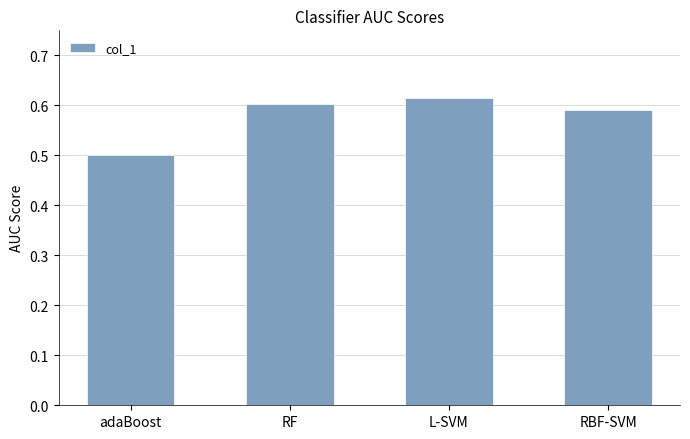

What position from the right is RBF-SVM?

1